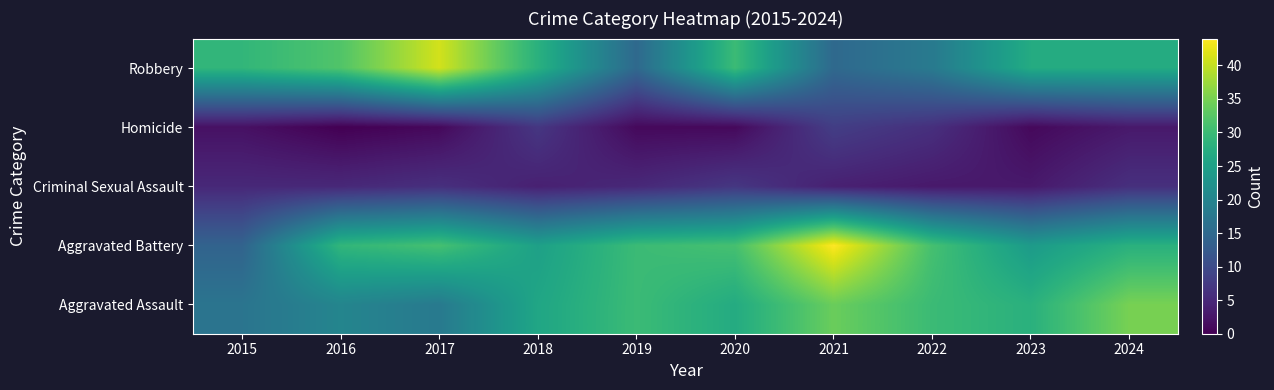

What is the total value across all series at 2020?

96